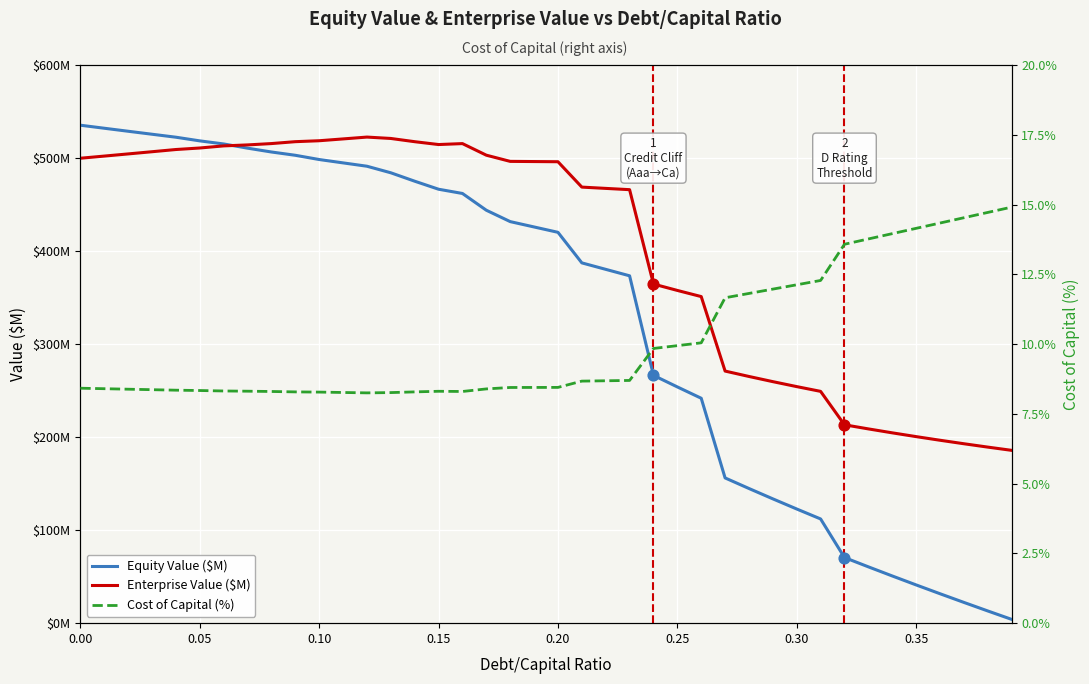

Which series reaches the minimum Y coordinate?

Equity Value ($M)